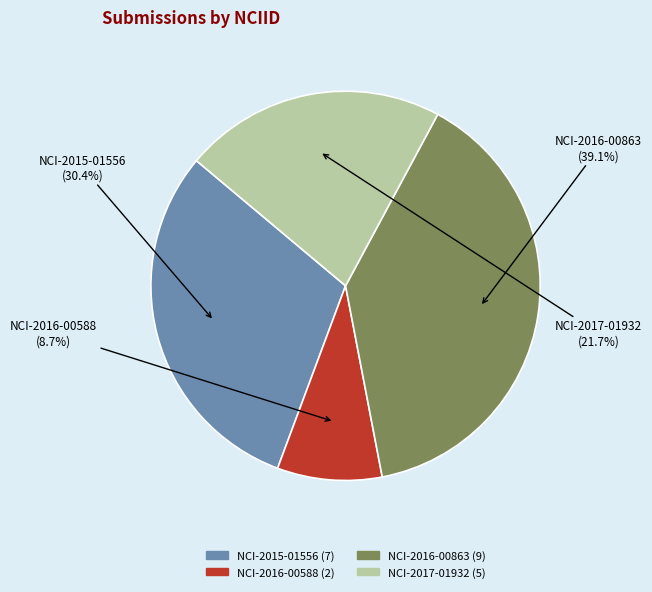

What is the smallest slice in the pie chart?

NCI-2016-00588